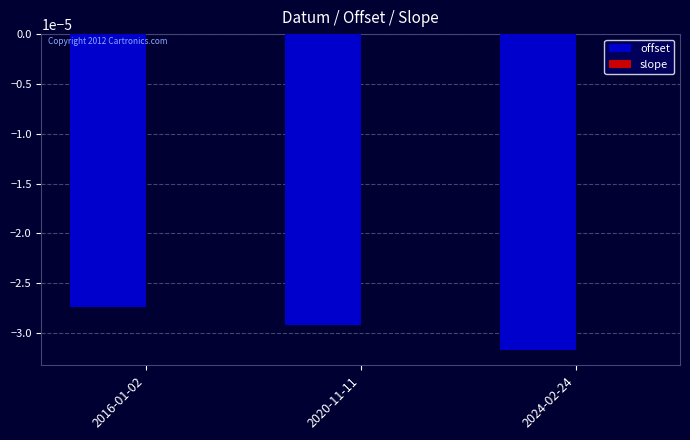

Is it true that offset equals -0.0 at 2020-11-11?

True